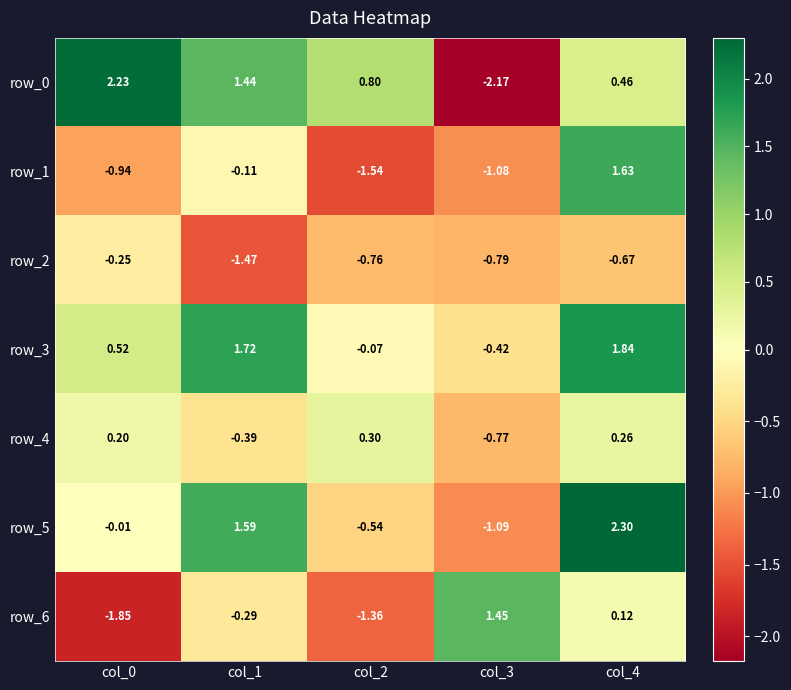

Which has a higher value, col_2 or col_0?

col_0